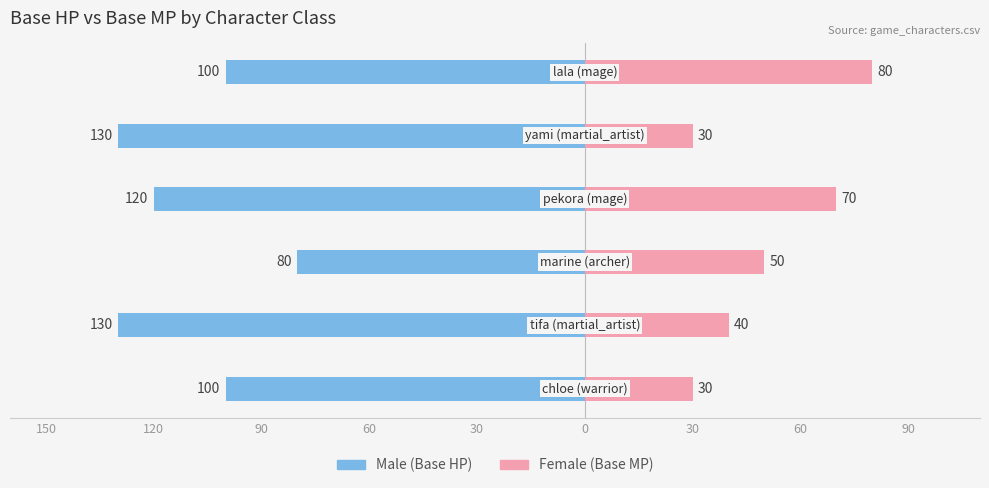

What value does the Male (Base HP) series have at 90?

-80